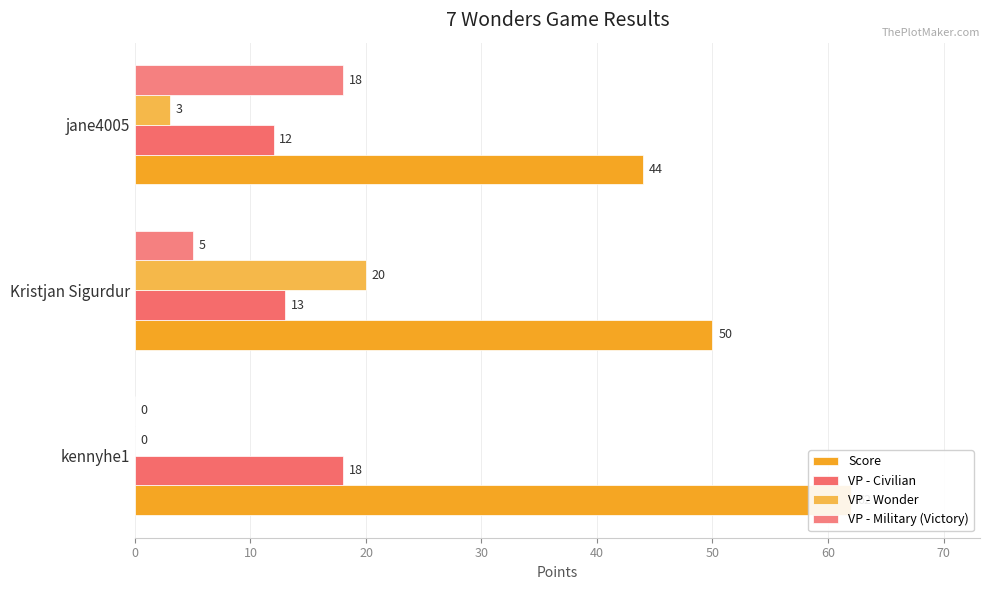

Reading left to right, extract all data points from this chart.

Score: 62	50	44
VP - Civilian: 18	13	12
VP - Wonder: 0	20	3
VP - Military (Victory): 0	5	18